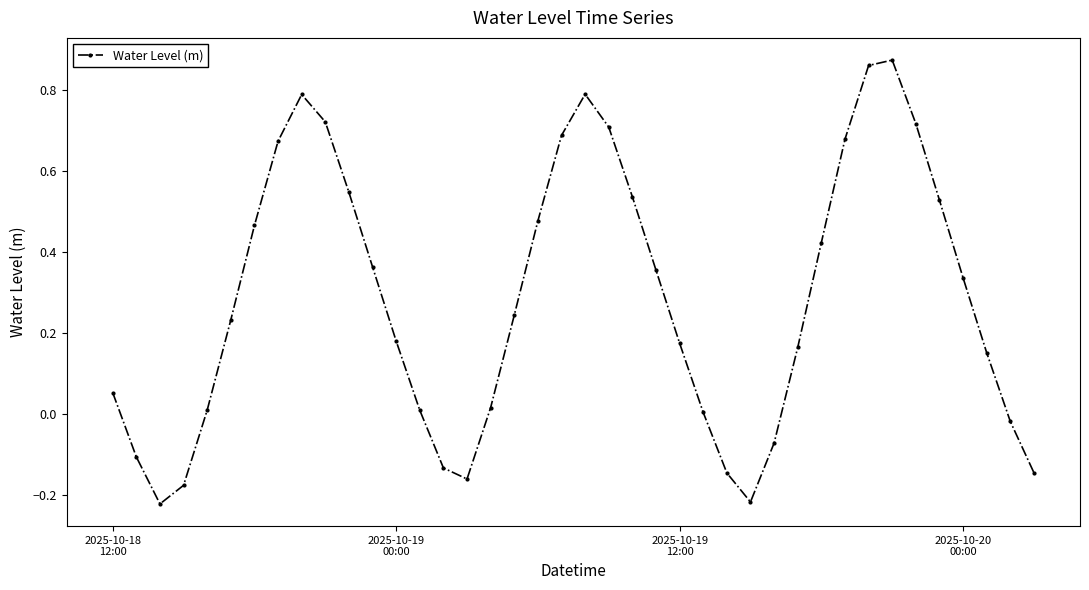

What is the sum of all values?

11.4